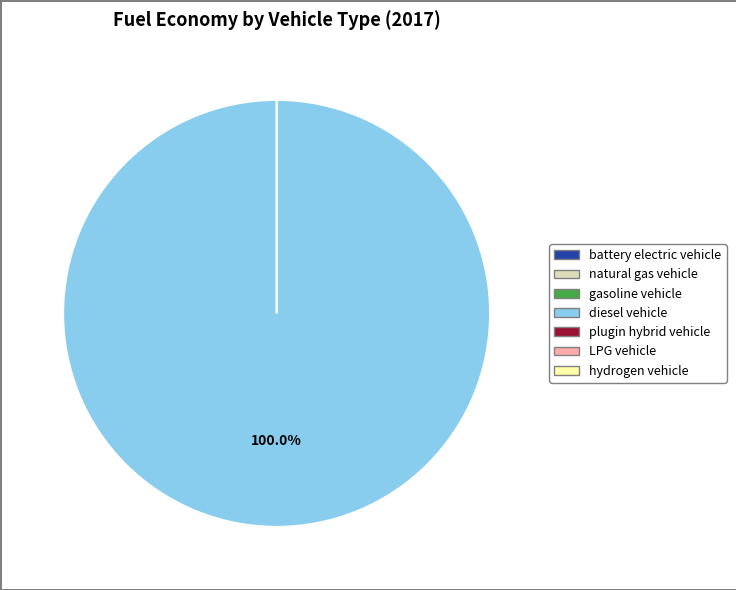

Is there a majority slice in this chart?

Yes